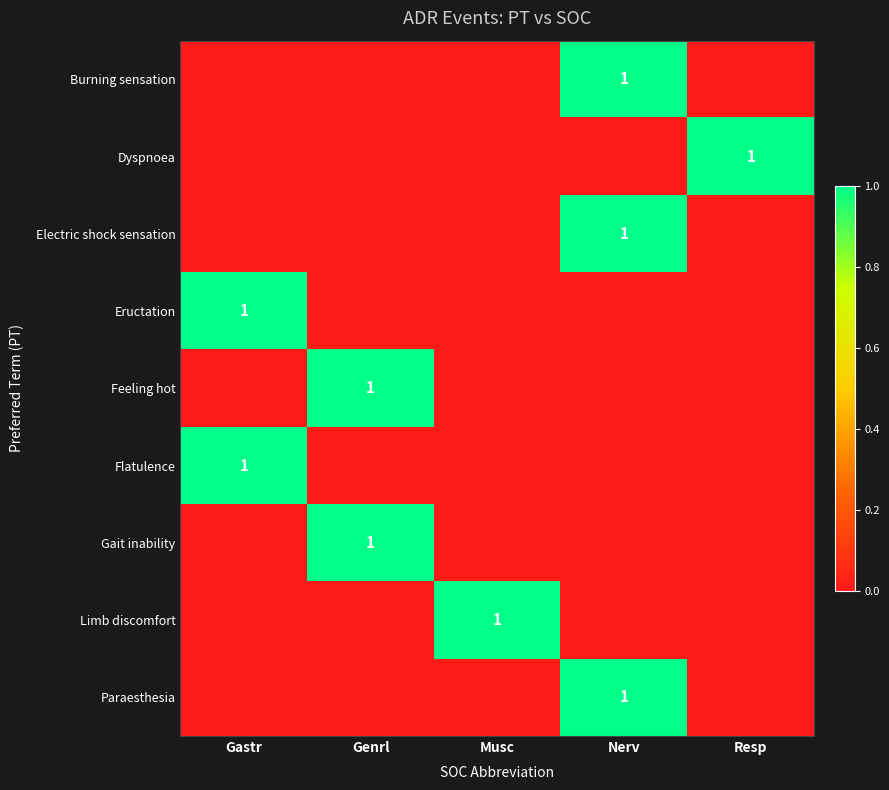

The Limb discomfort series shows 2 at Musc. True or false?

False